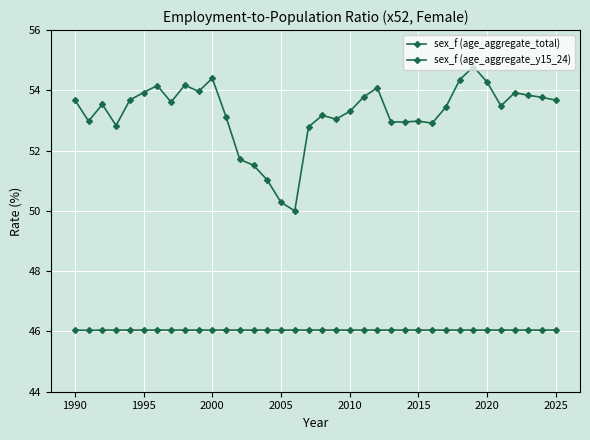

Which series has the widest spread of values?

sex_f (age_aggregate_total)